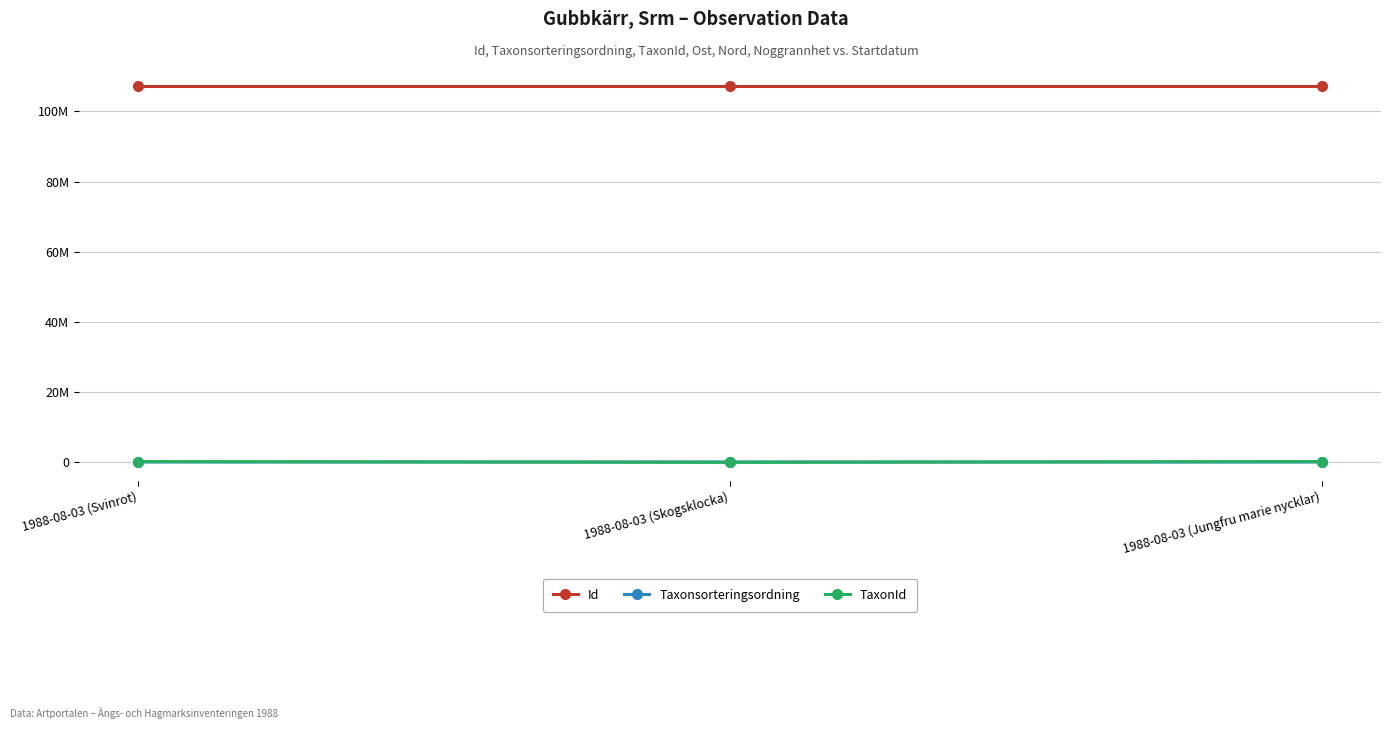

What is the lowest value of the TaxonId series?

245